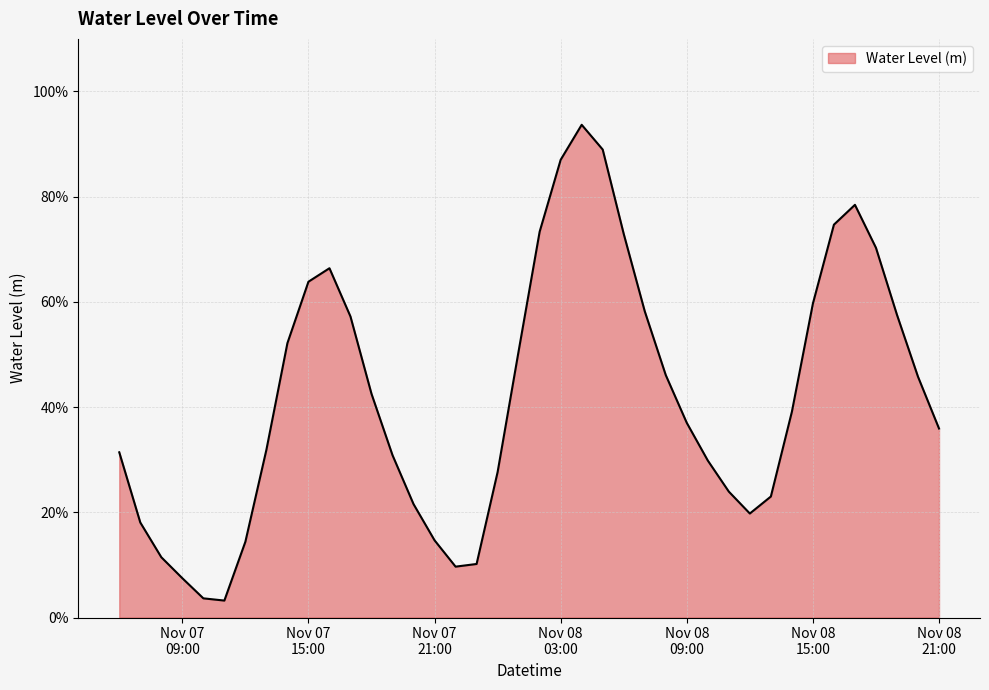

Does the chart display data point markers on the line(s)?

No